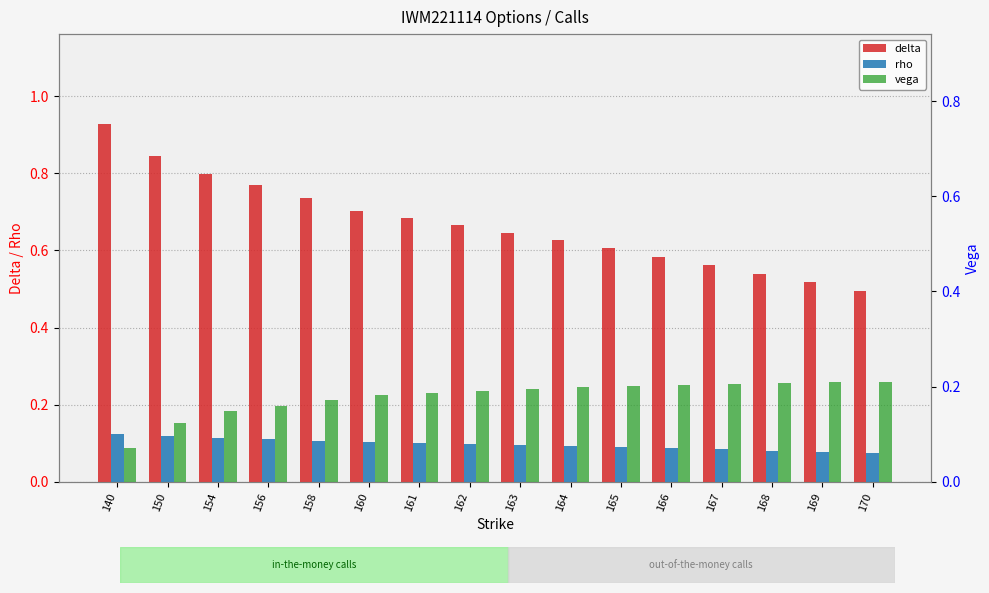

At how many categories does at least one series exceed 0?

16